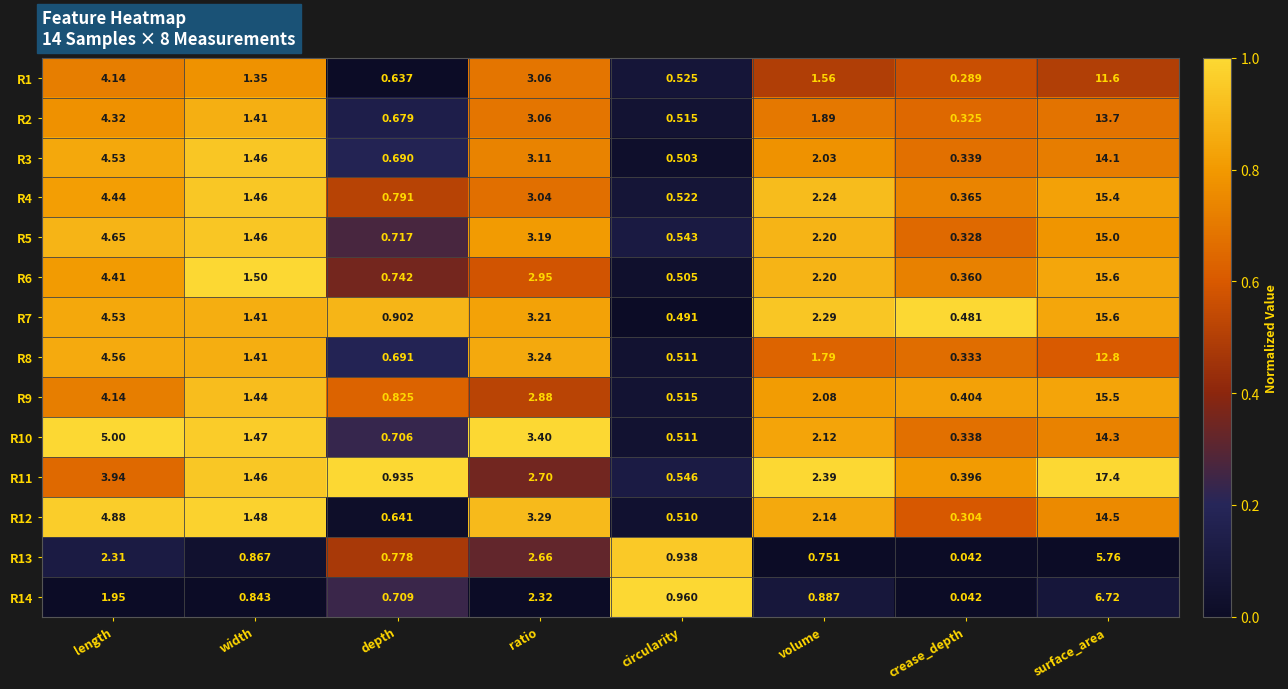

What is the total value across all series at width?

19.0